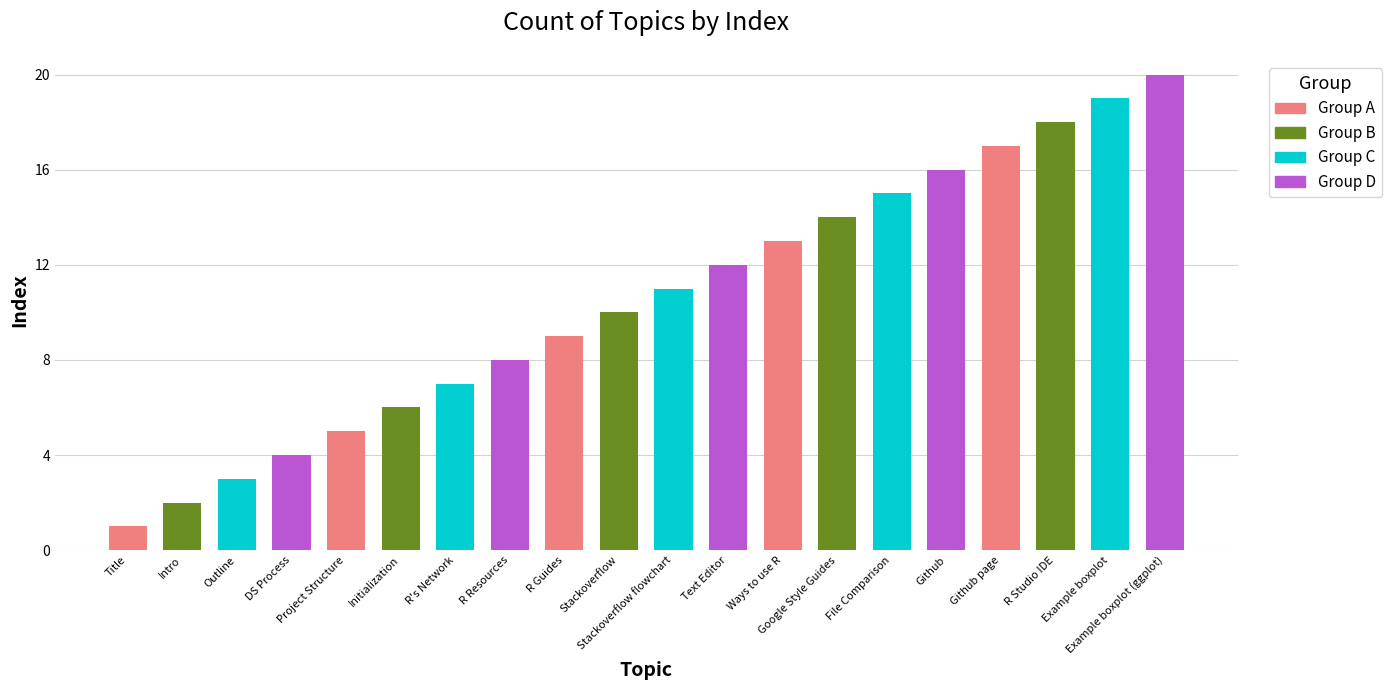

What is the difference between the maximum and minimum values?

19